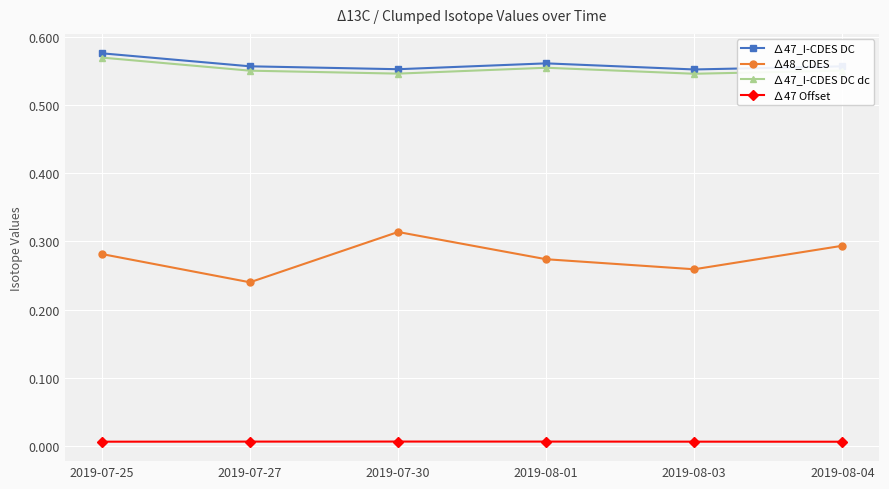

True or false: ∆47 Offset and ∆48_CDES intersect in this chart.

False